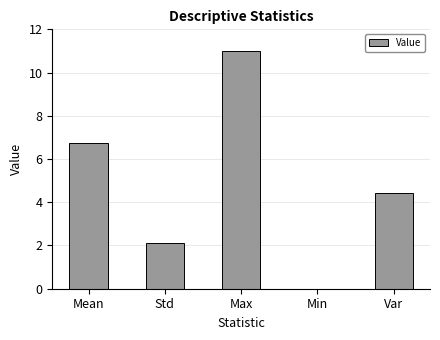

Are the bars grouped side by side (vs. stacked)?

No